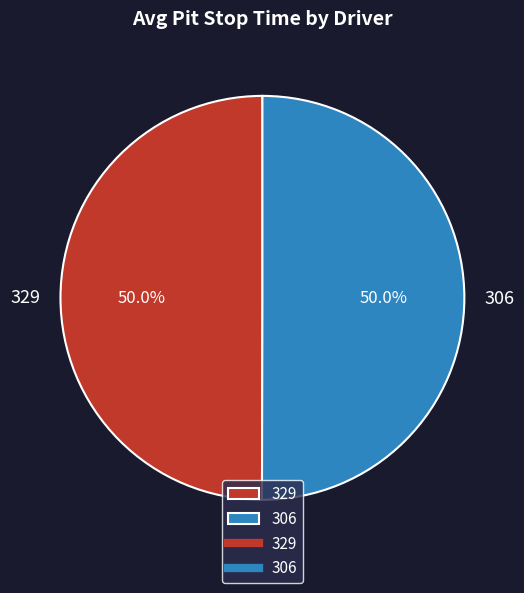

Is it true that 329 is 50% of the pie?

True